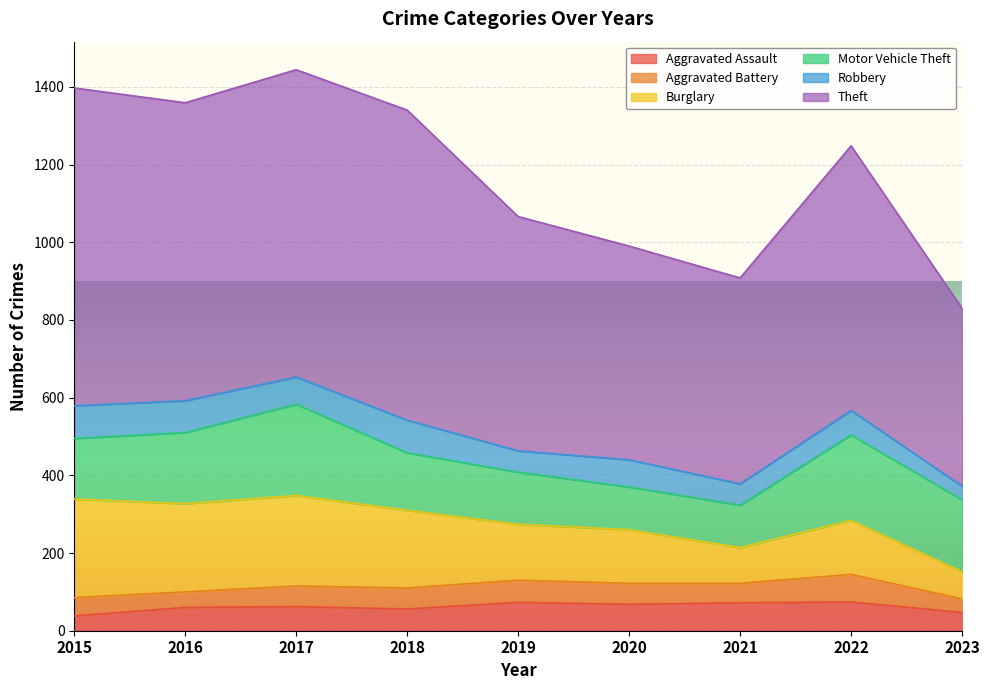

True or false: Burglary and Aggravated Assault cross at least once.

False